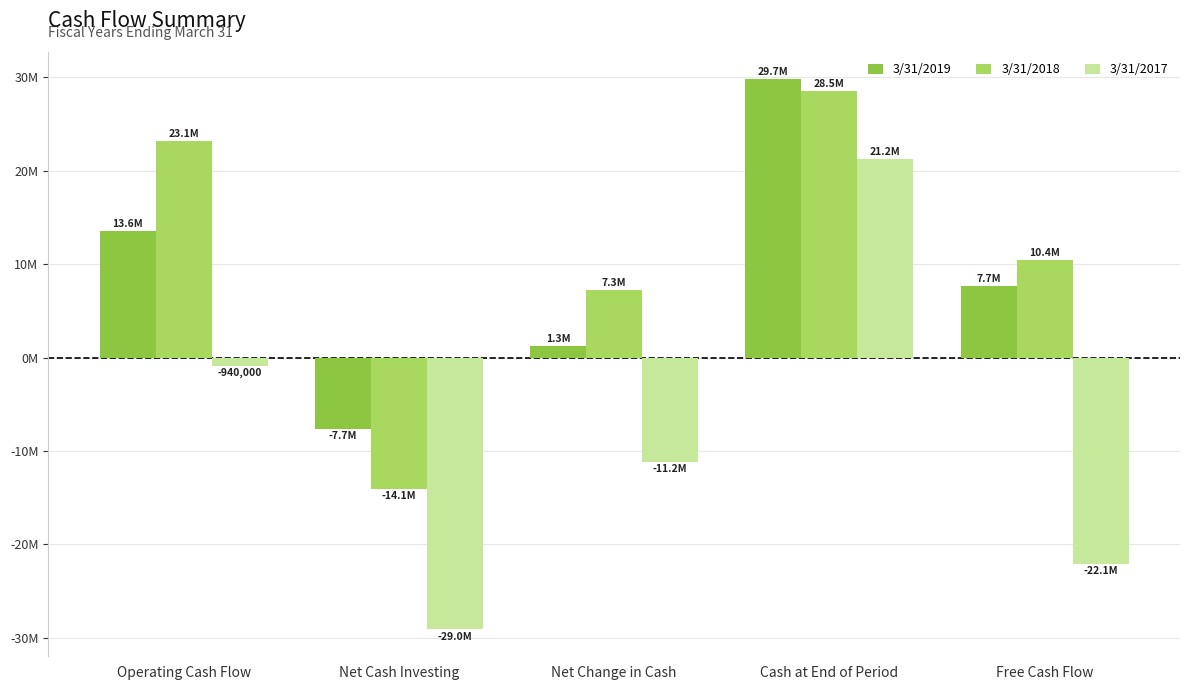

What are all the series names shown in the legend?

3/31/2019, 3/31/2018, 3/31/2017